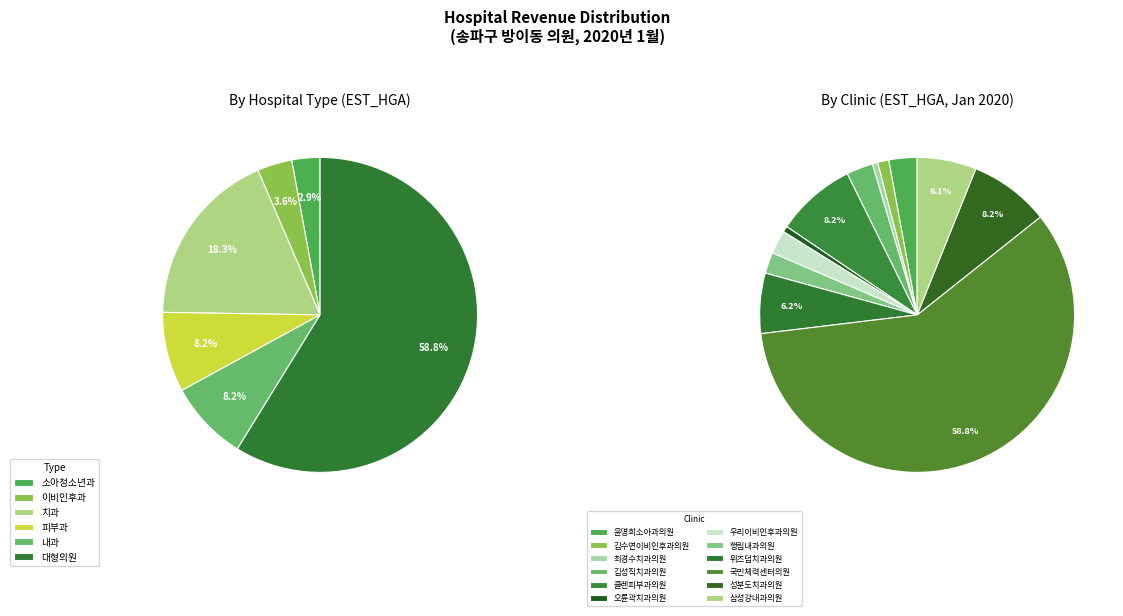

Which slice represents more than half of the pie?

국민체력센터의원